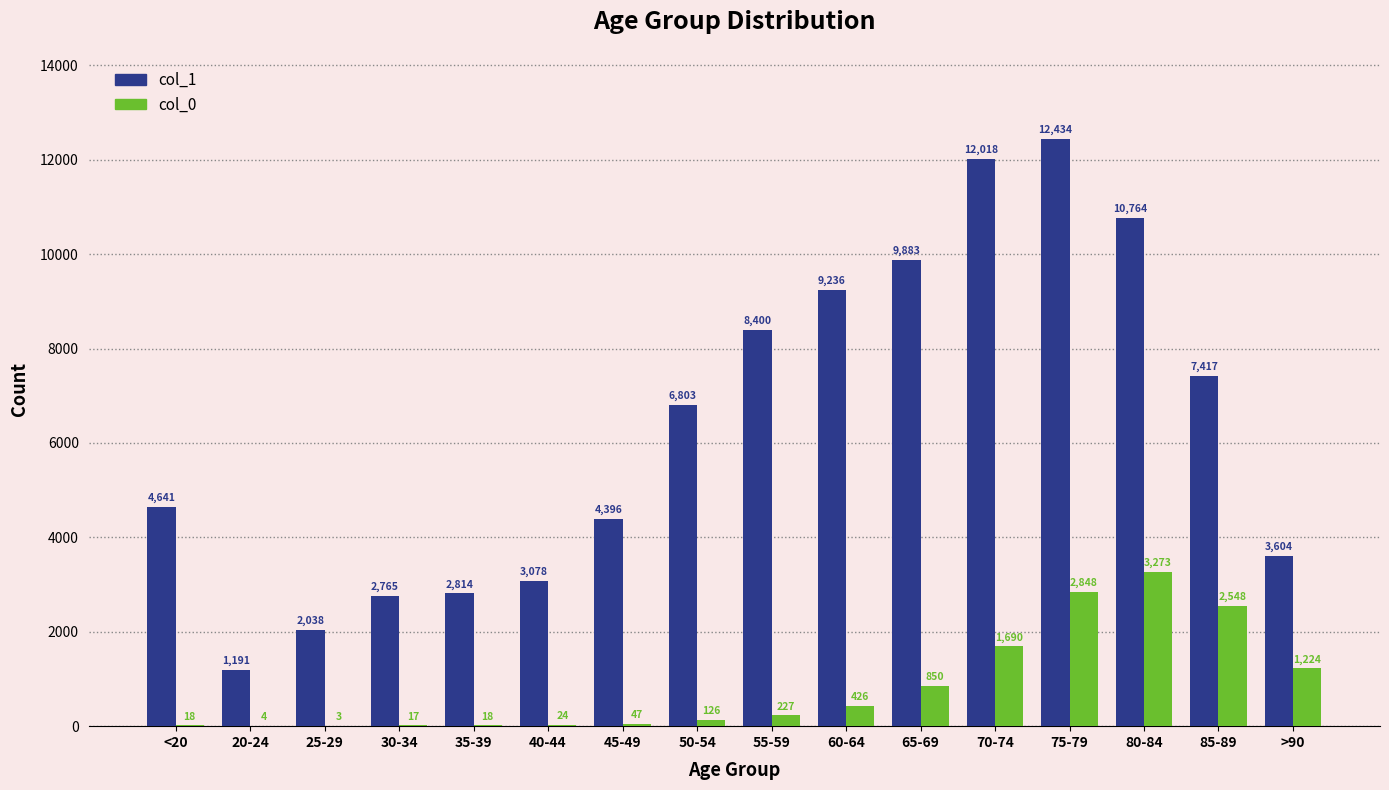

What is the sum of all col_1 values?

101482